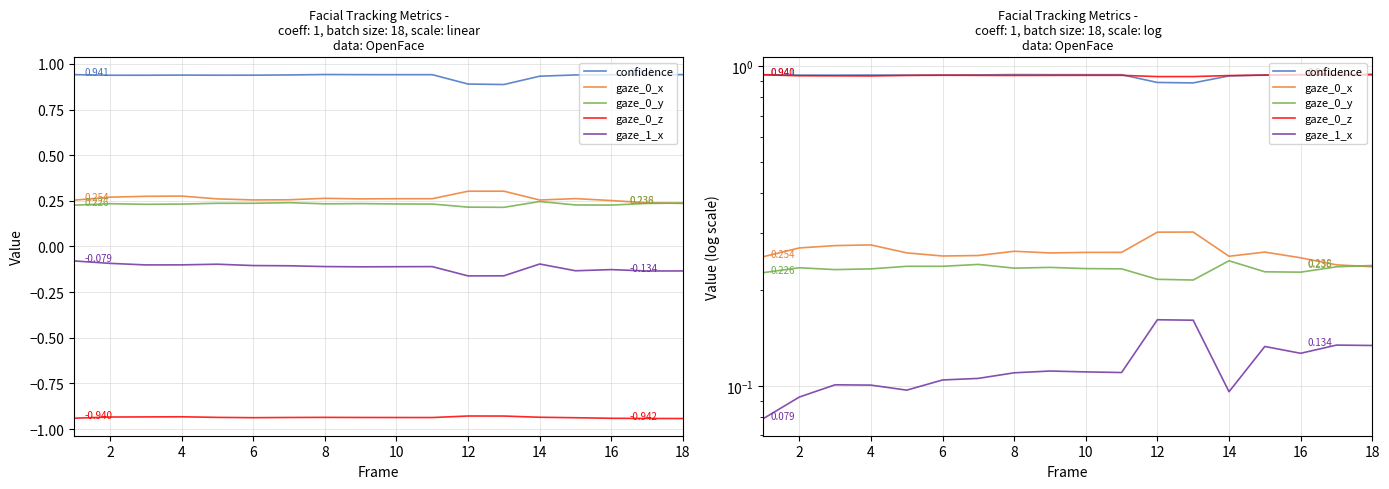

True or false: gaze_0_y has more than 1 interior local peaks.

True